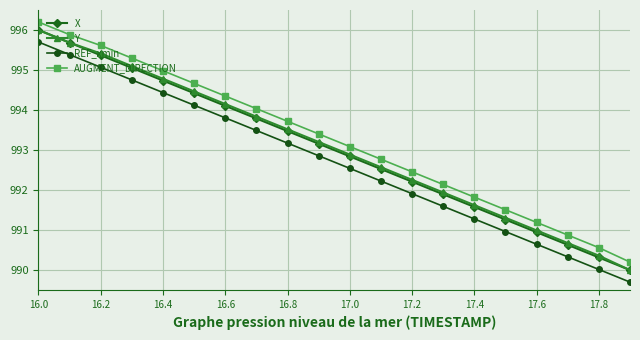

What is the value of the Y point at the 16th from the left?

991.3